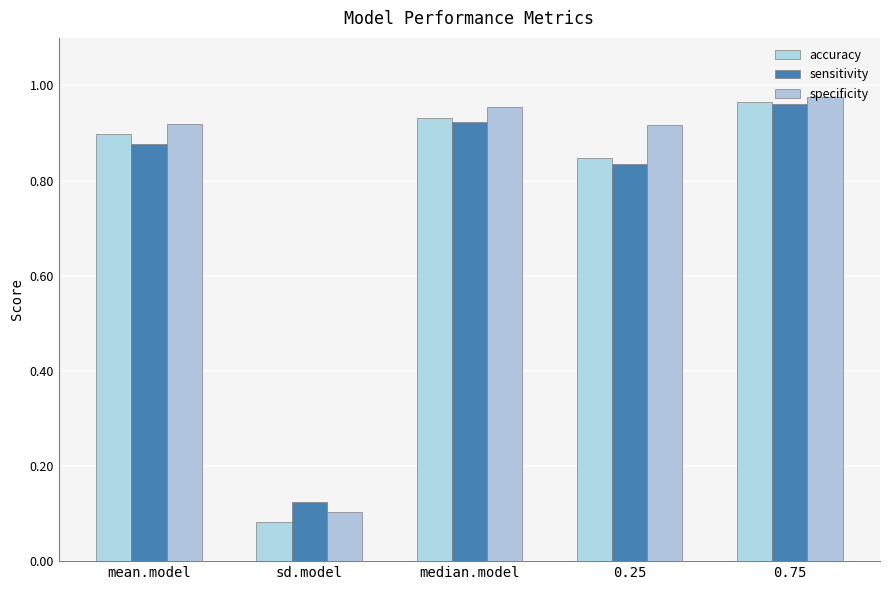

What are all the series names shown in the legend?

accuracy, sensitivity, specificity